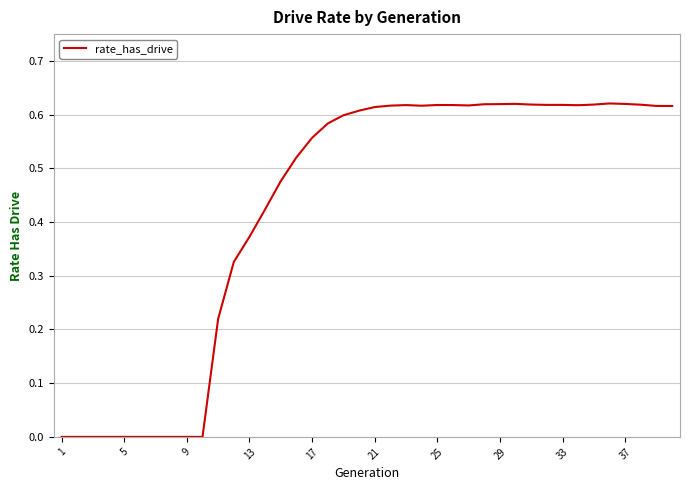

How many lines are shown in the chart?

1